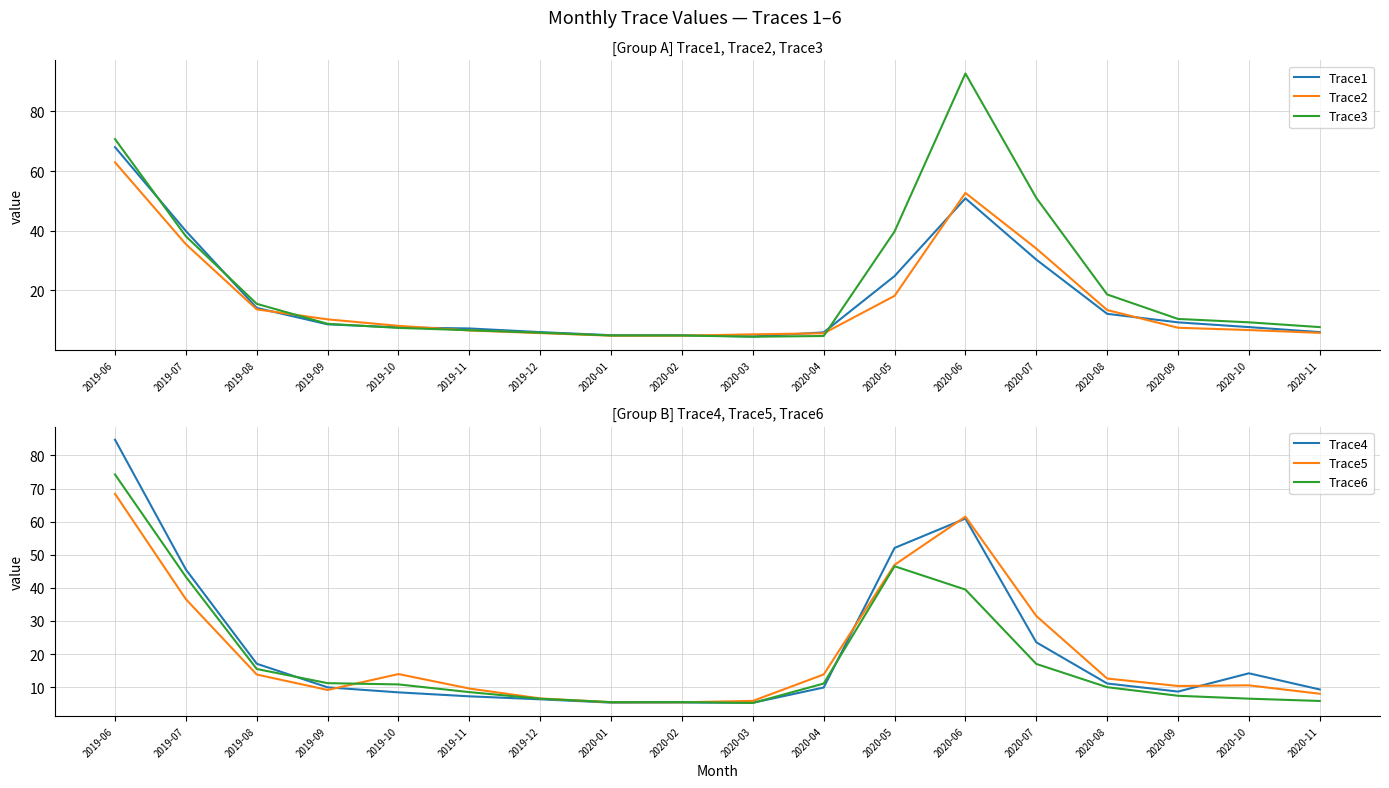

How many lines are shown in the chart?

6